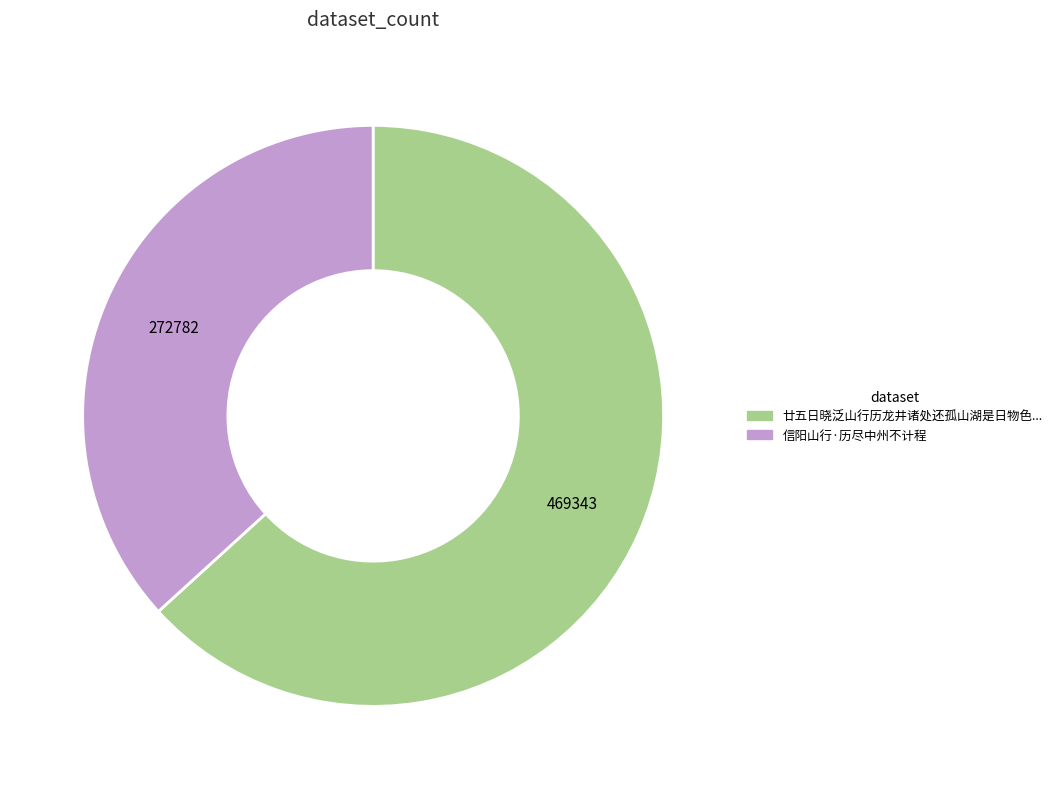

Does any single category account for the majority?

Yes